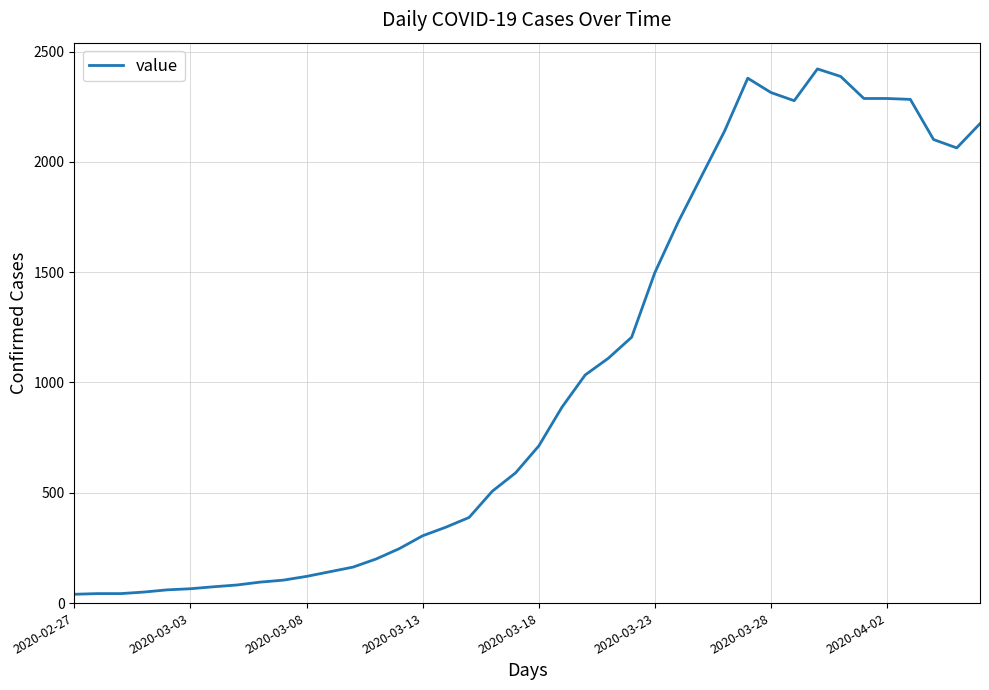

What is the greatest value displayed?

2421